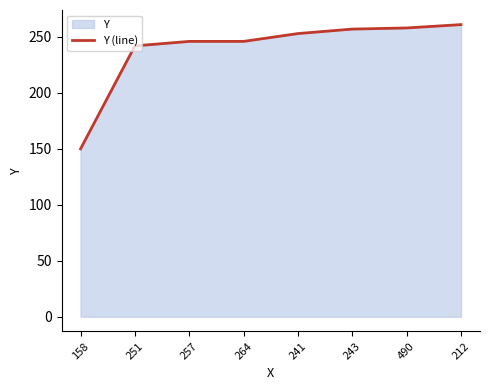

Reading right to left, what are all the values shown in this chart?

212=261	490=258	243=257	241=253	264=246	257=246	251=242	158=150